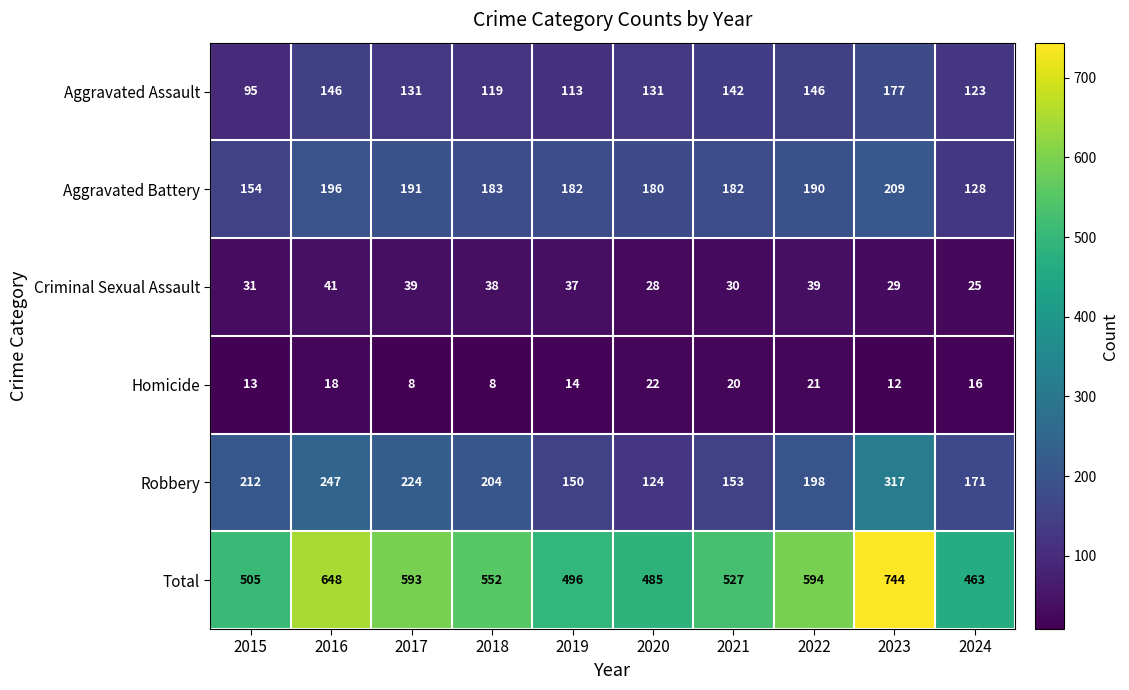

Which series has the largest total across all categories?

Total